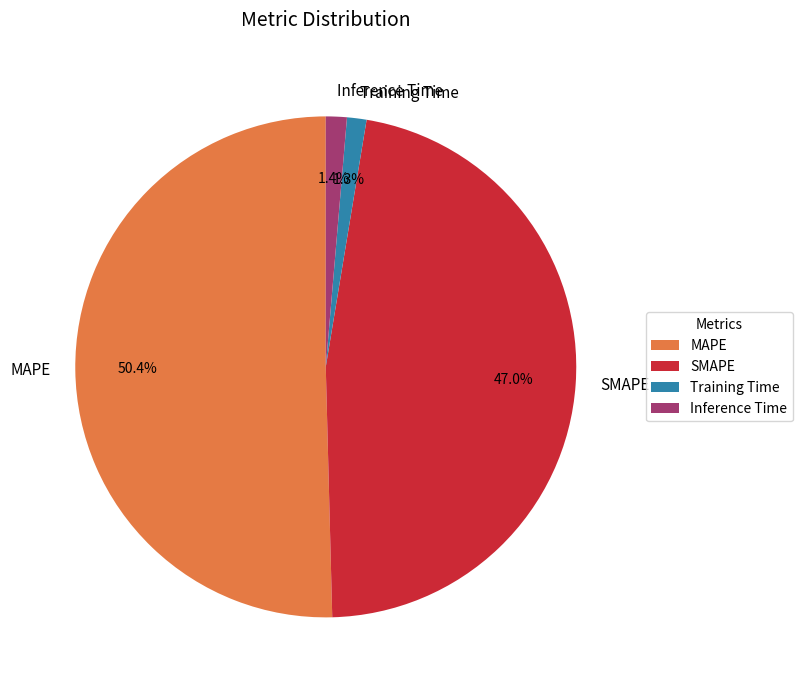

How many segments does this pie chart have?

4